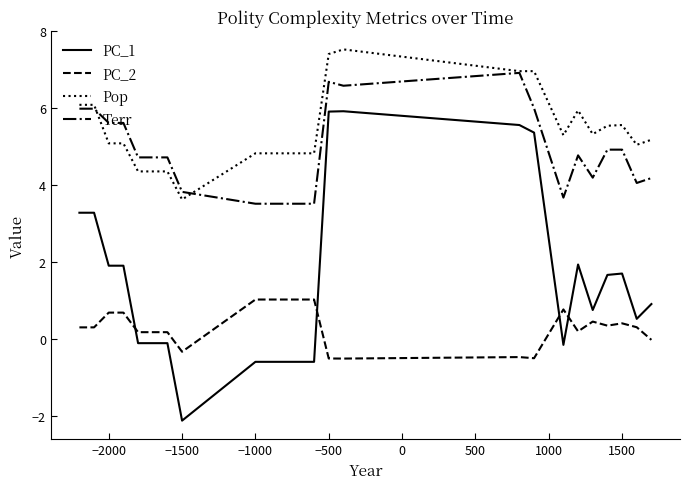

How many lines are shown in the chart?

4